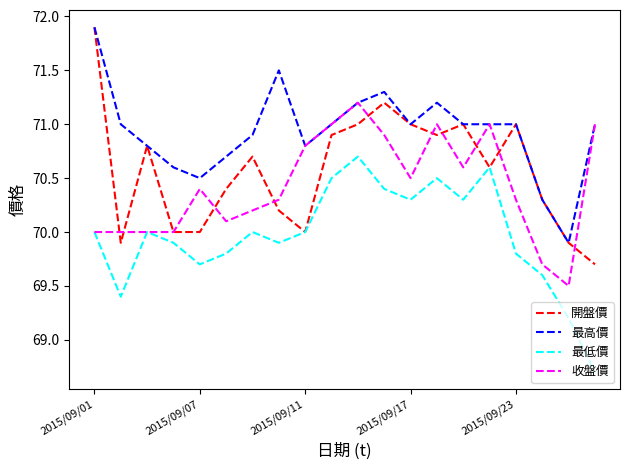

Which series has the largest total across all categories?

最高價